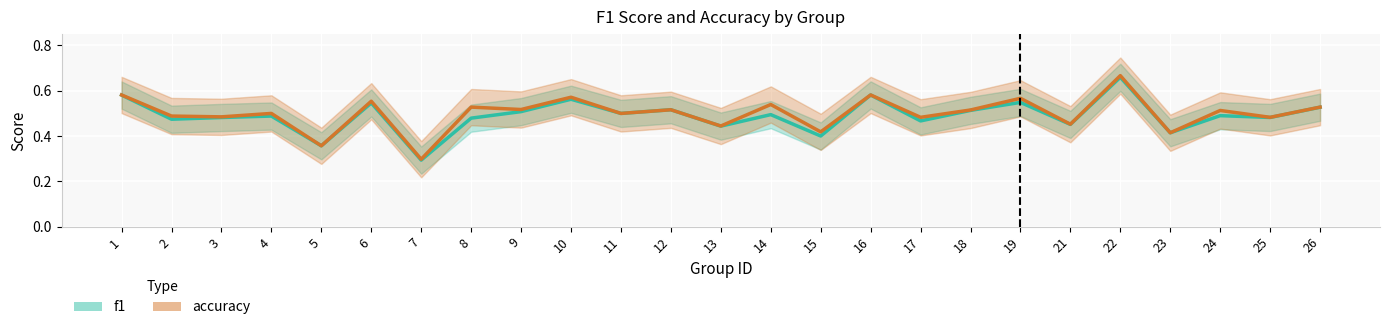

What is the value of the f1 point at the 24th from the left?

0.5